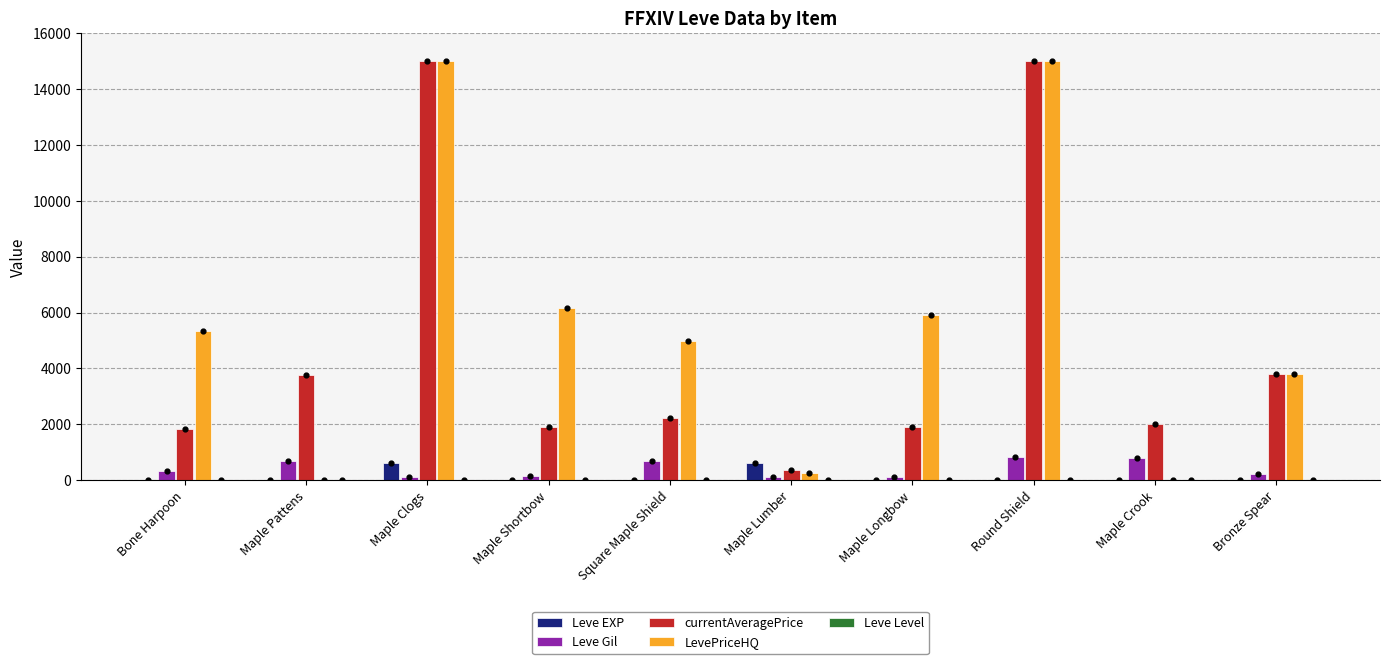

What are all the series names shown in the legend?

Leve EXP, Leve Gil, currentAveragePrice, LevePriceHQ, Leve Level